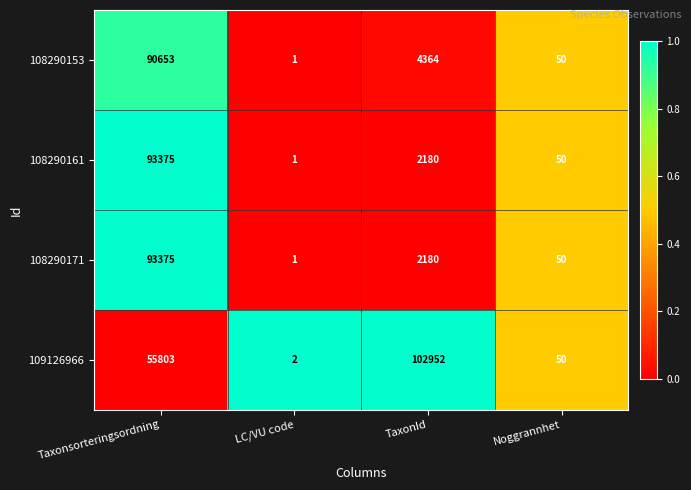

How many data points in 108290153 are less than 4364?

2